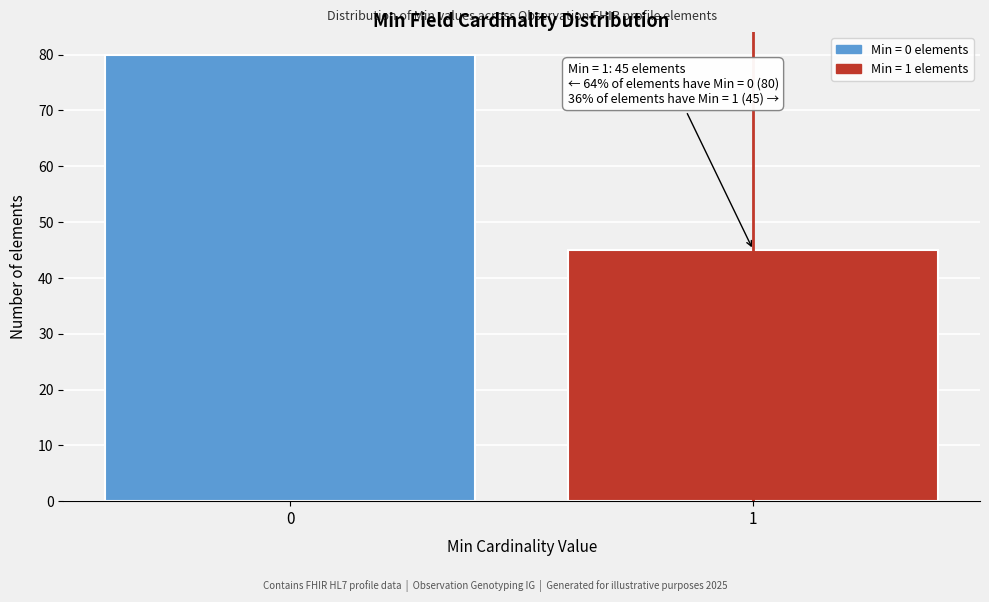

Reading right to left, extract all data points from this chart.

1=45	0=80